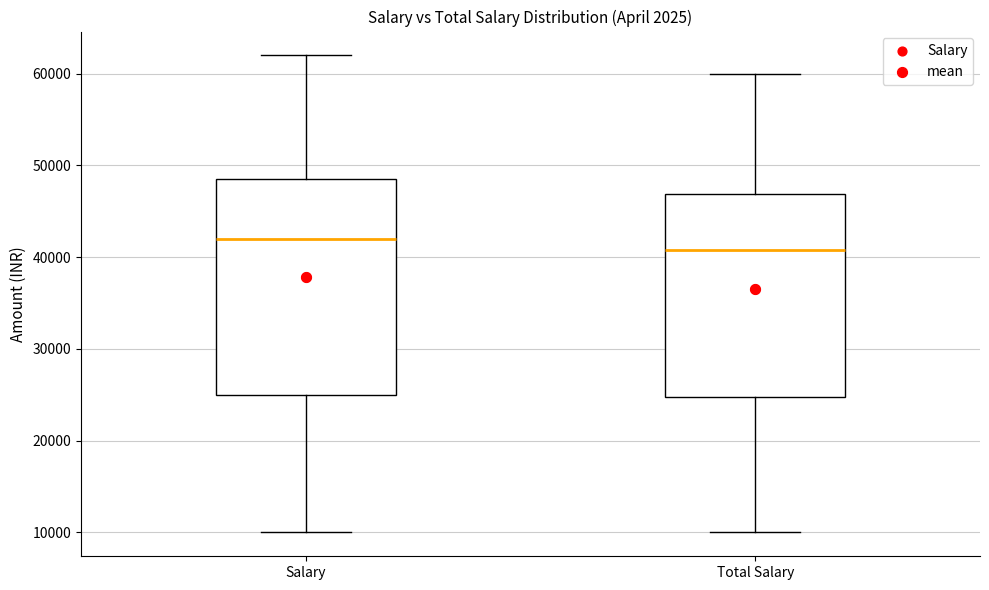

Reading left to right, transcribe this box plot: for each box, give where its median line is, the range the box spans, and where its two whiskers end, as read against the y-axis. The values are not printed on the chart, so give them approximately, as read against the axis.

Salary: median 42000, box 25000 to 49000, whiskers 10000 to 62000
Total Salary: median 41000, box 25000 to 47000, whiskers 10000 to 60000